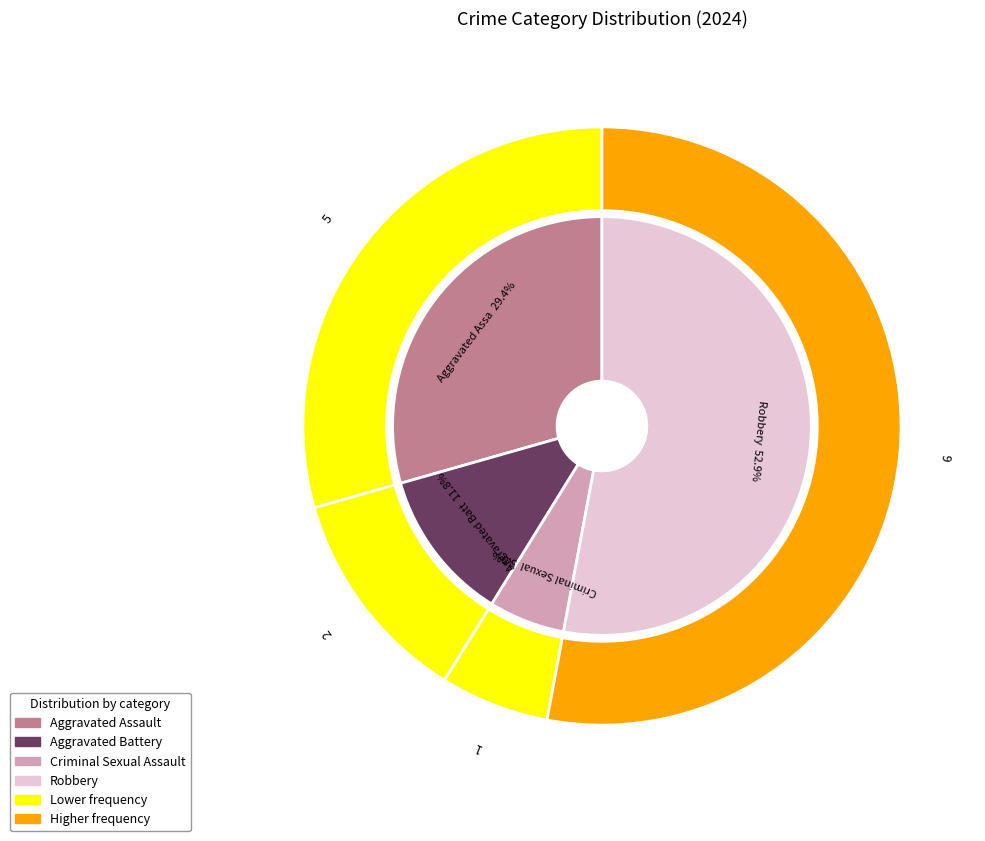

Which category accounts for the majority?

Robbery